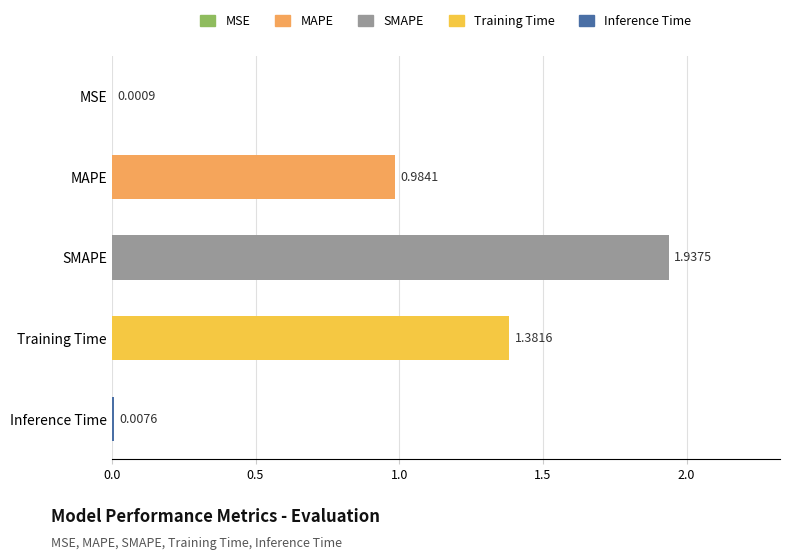

What is the change in value from MAPE to Inference Time?

-1.0